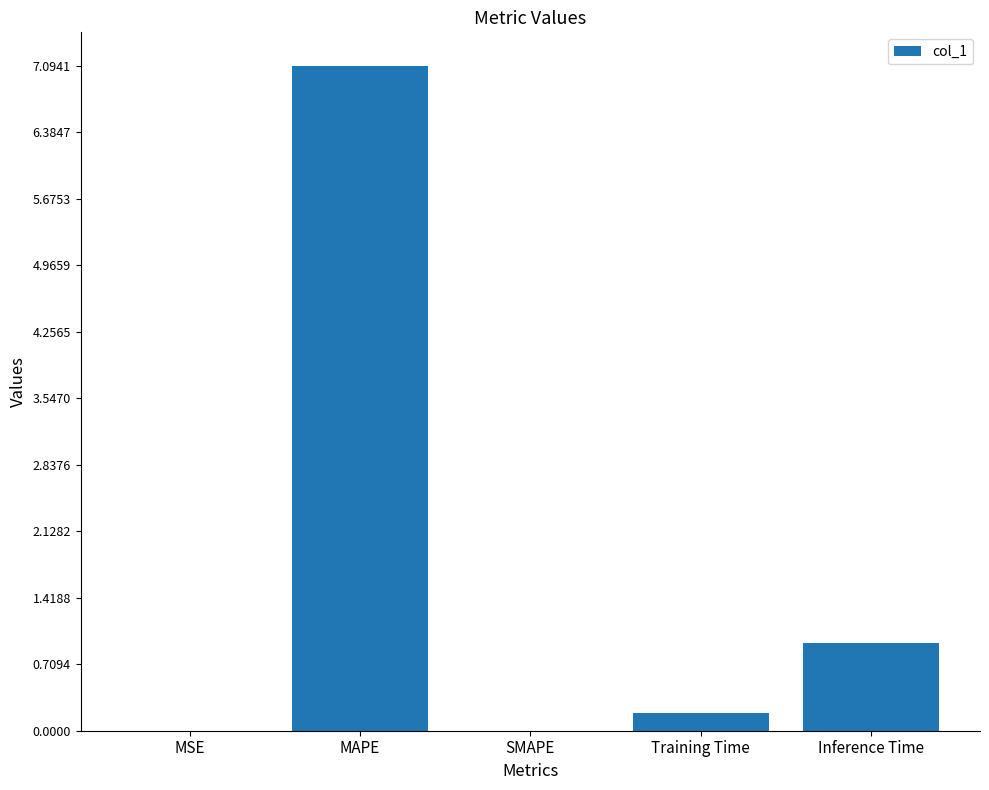

Between MAPE and Inference Time, which is larger?

MAPE